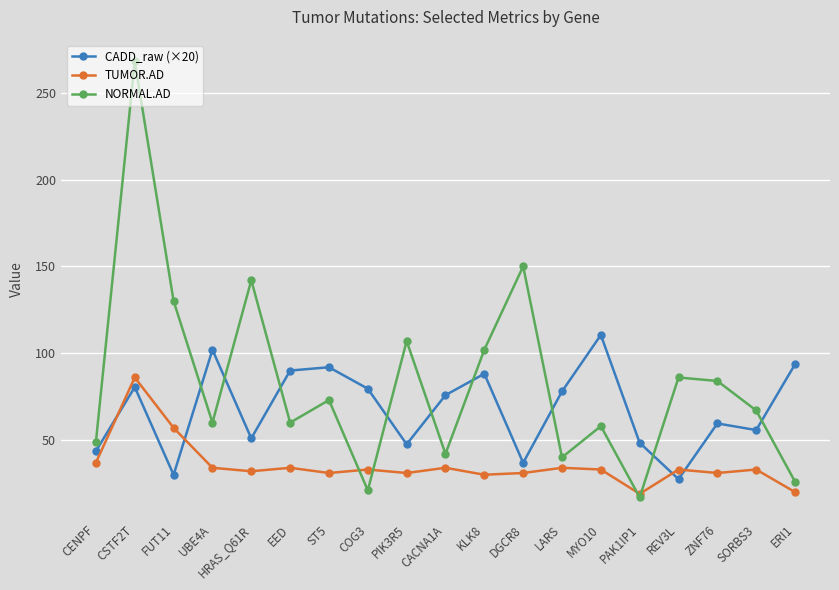

How many times do NORMAL.AD and CADD_raw (×20) cross each other?

9